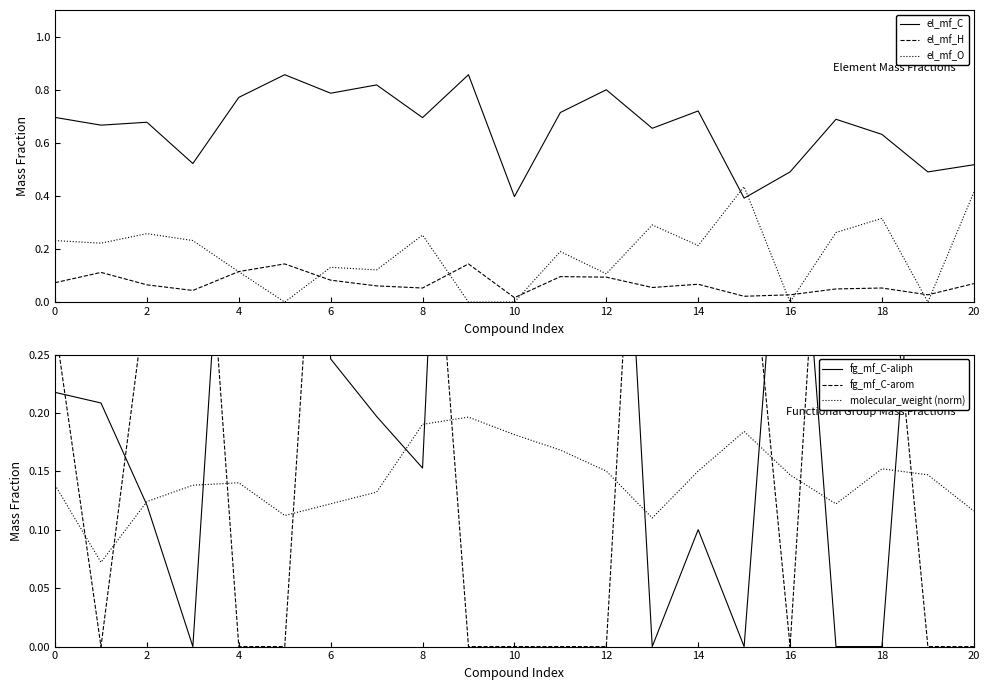

True or false: el_mf_C and el_mf_H cross at least once.

False